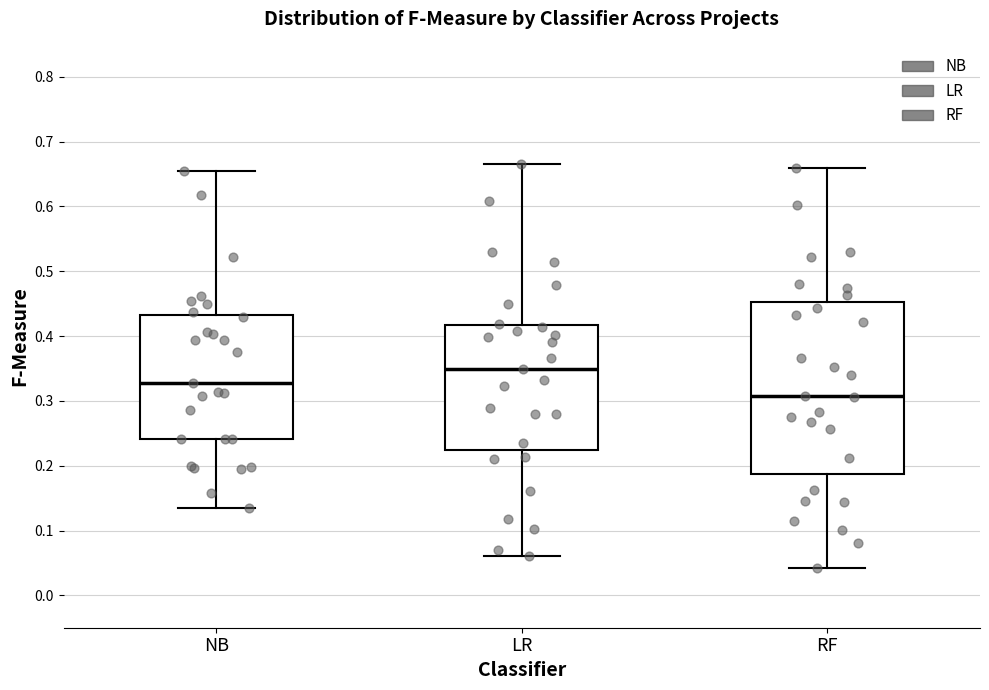

Where is the upper edge of the box for LR on the y-axis? The values are not printed on the chart, so give them approximately, as read against the axis.

0.42